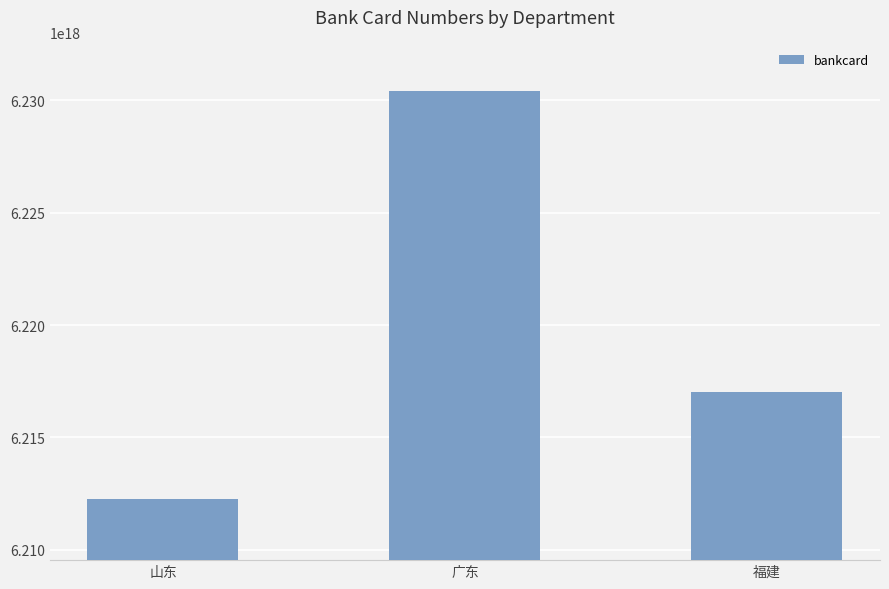

The chart shows a value of 6230388800012961792 at 广东. True or false?

True